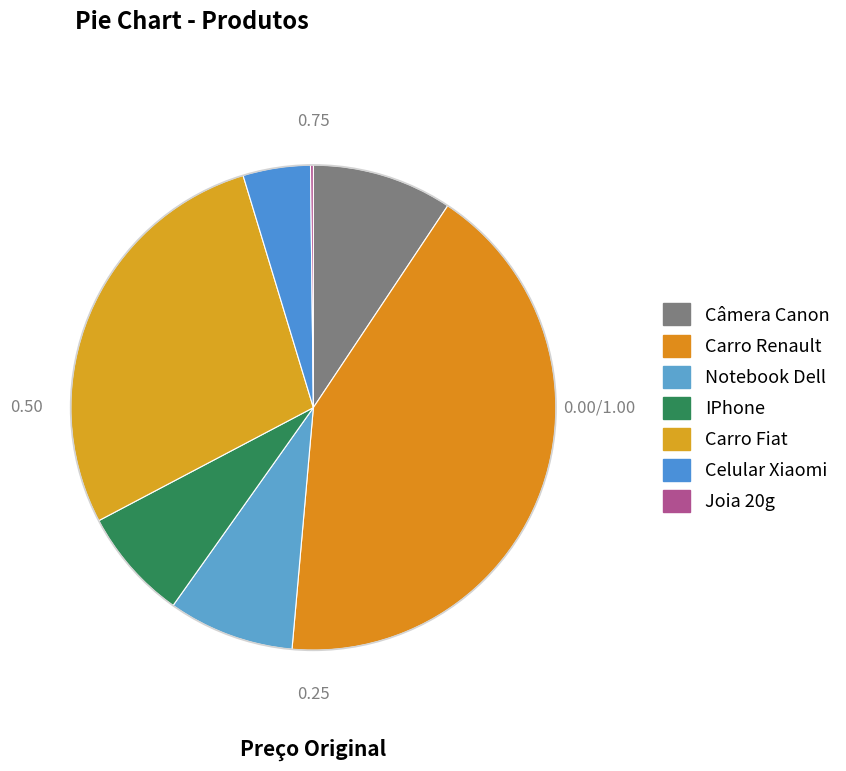

True or false: Celular Xiaomi accounts for 4% of the total.

True